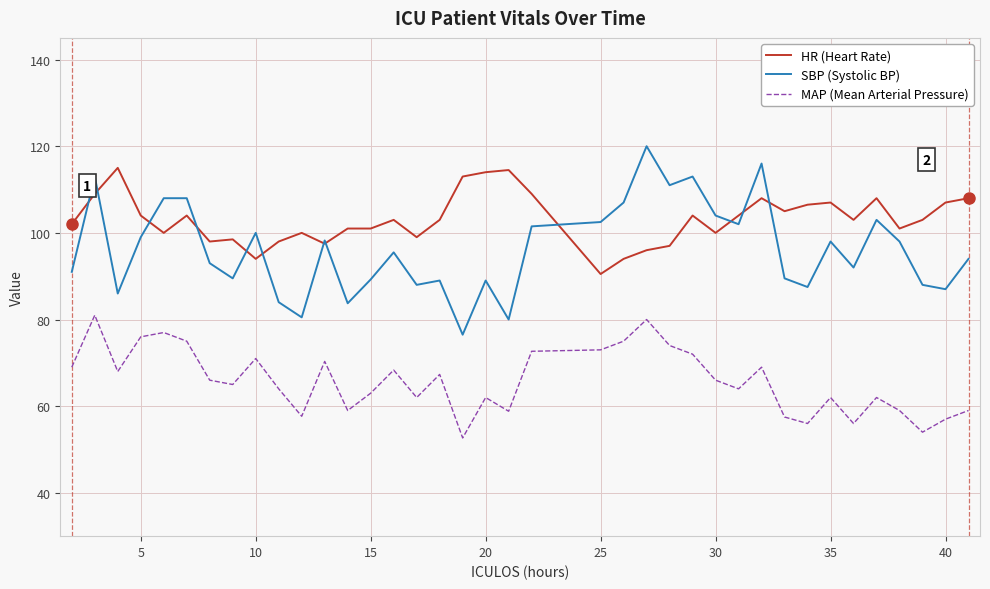

Rank the series by their average value, from lowest to highest.

MAP (Mean Arterial Pressure), SBP (Systolic BP), HR (Heart Rate)